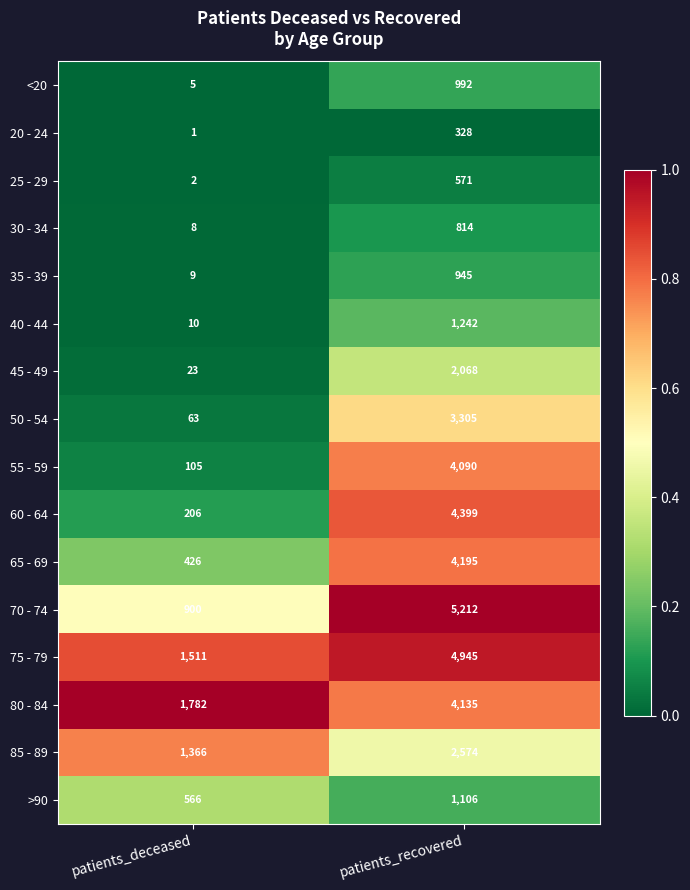

What is the maximum value shown in the chart?

5212